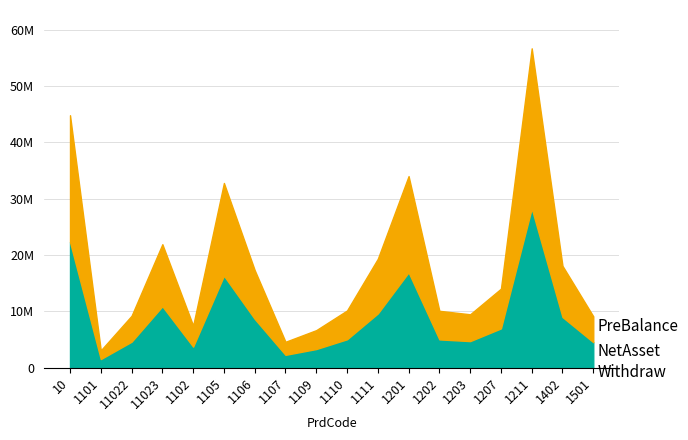

Is the value of PreBalance at 1202 greater than the value of Withdraw at 1207?

Yes